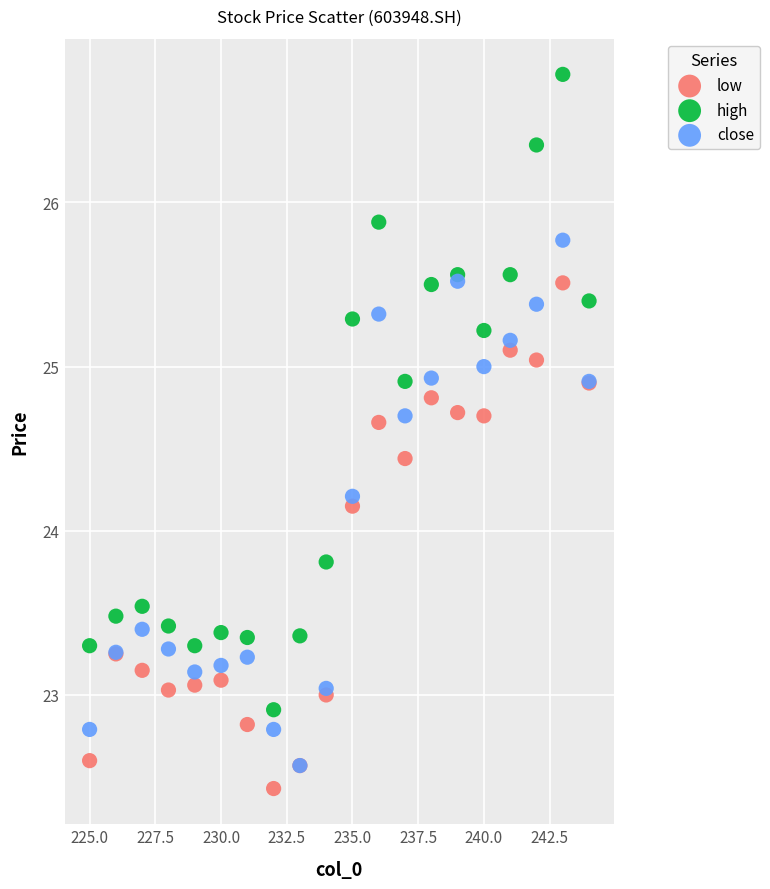

Which series reaches the minimum Y coordinate?

low